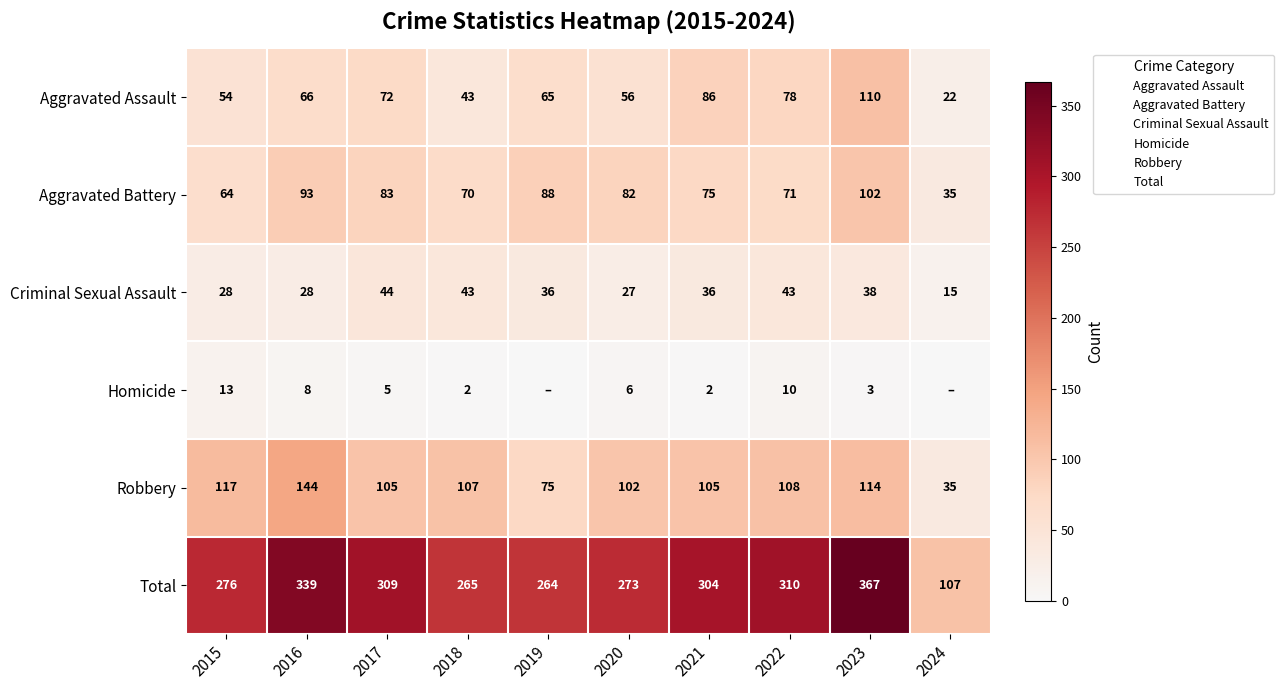

Count the number of categories in the chart.

10